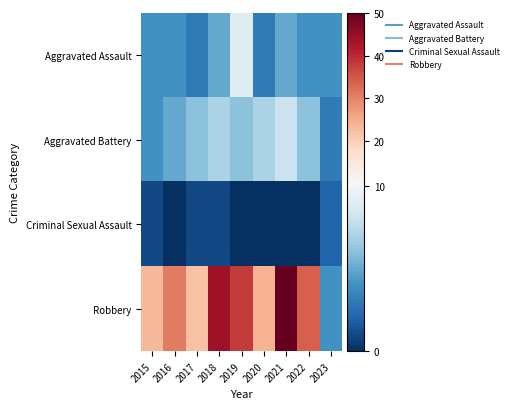

Which series has the widest spread of values?

Robbery